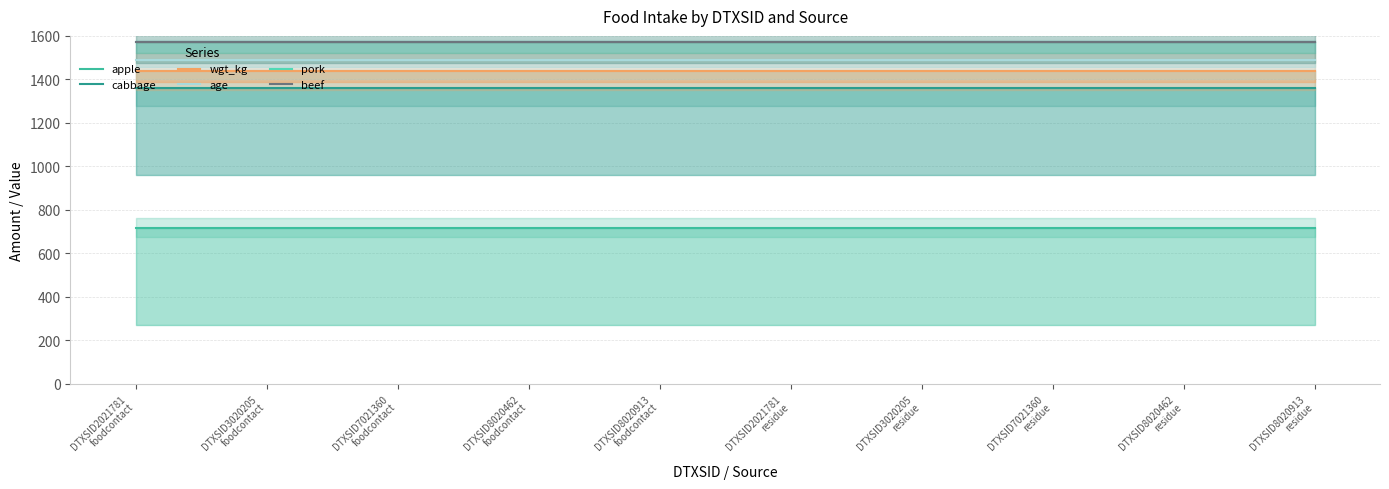

What is the maximum value shown in the chart?

1570.8